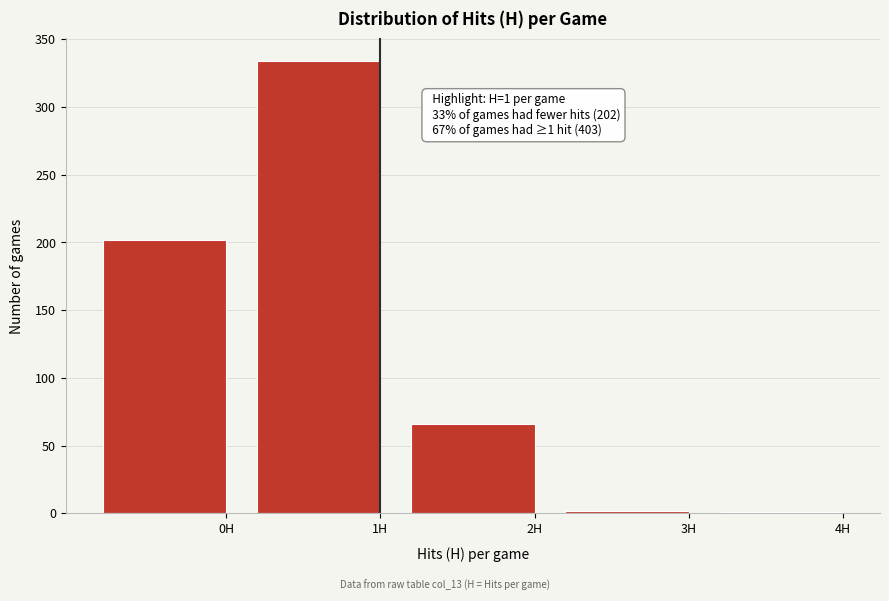

Which category has the highest value across all series?

1H